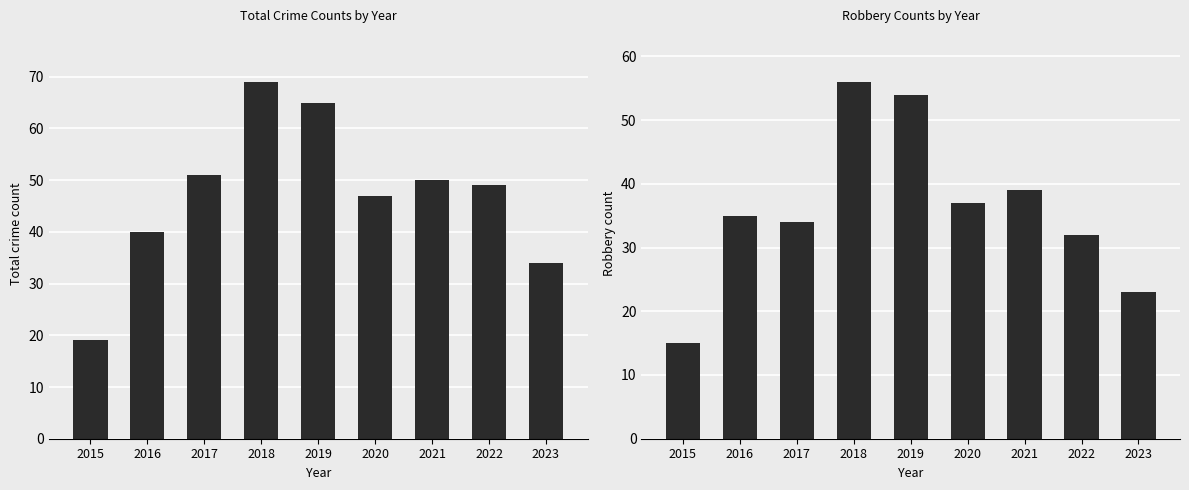

How many bars are there in total?

18